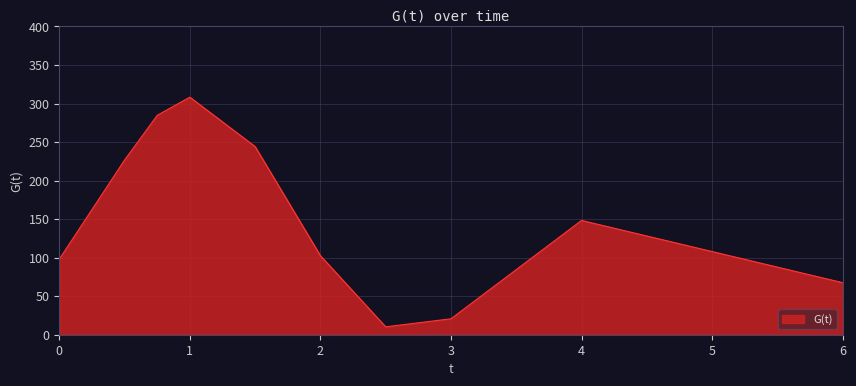

What is the minimum value shown in the chart?

10.2